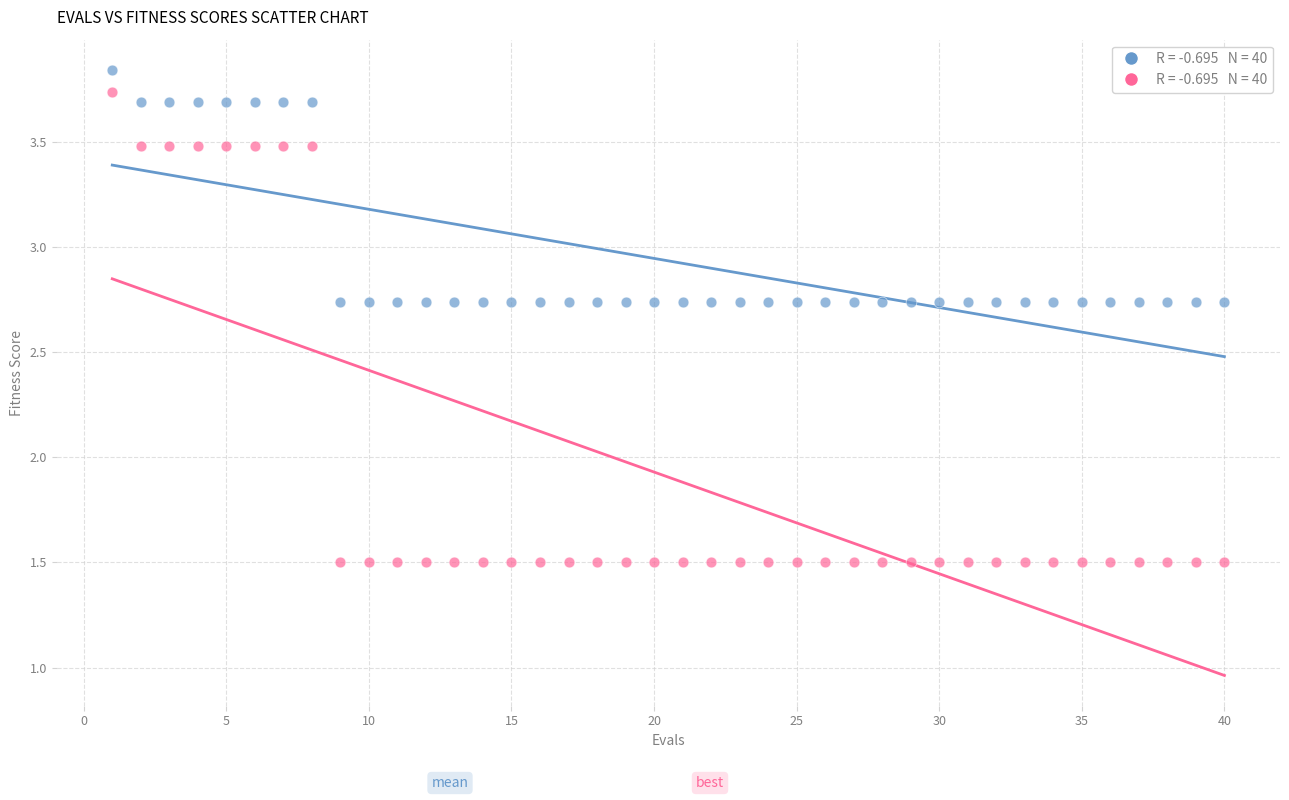

Across all data points, what is the range of Y values (max minus min)?

2.3